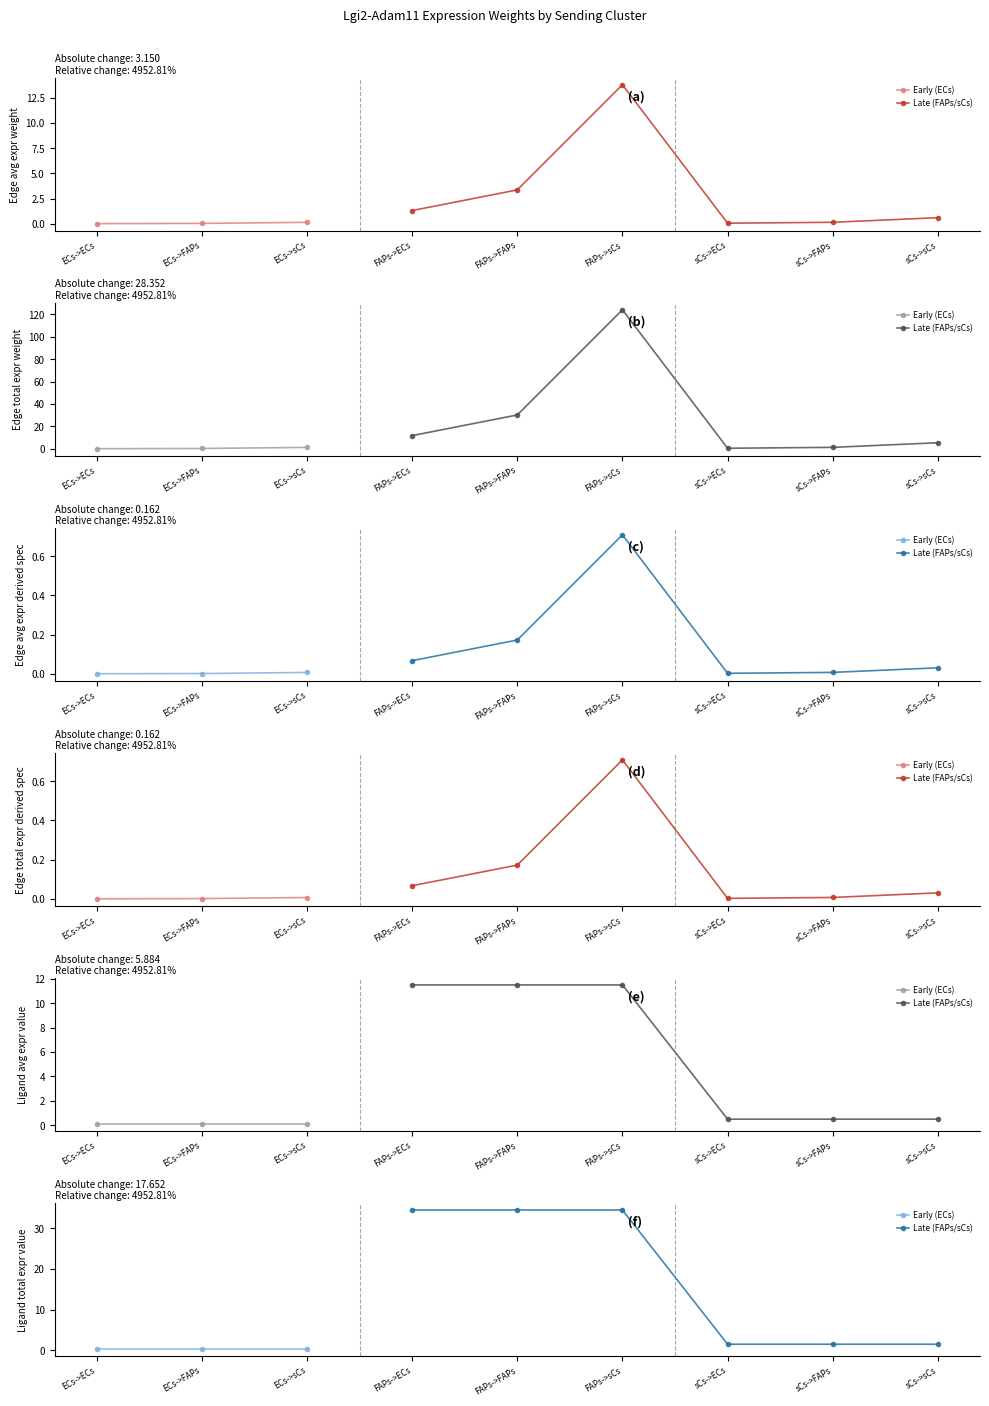

What is the label of the 8th point from the left?

sCs->FAPs